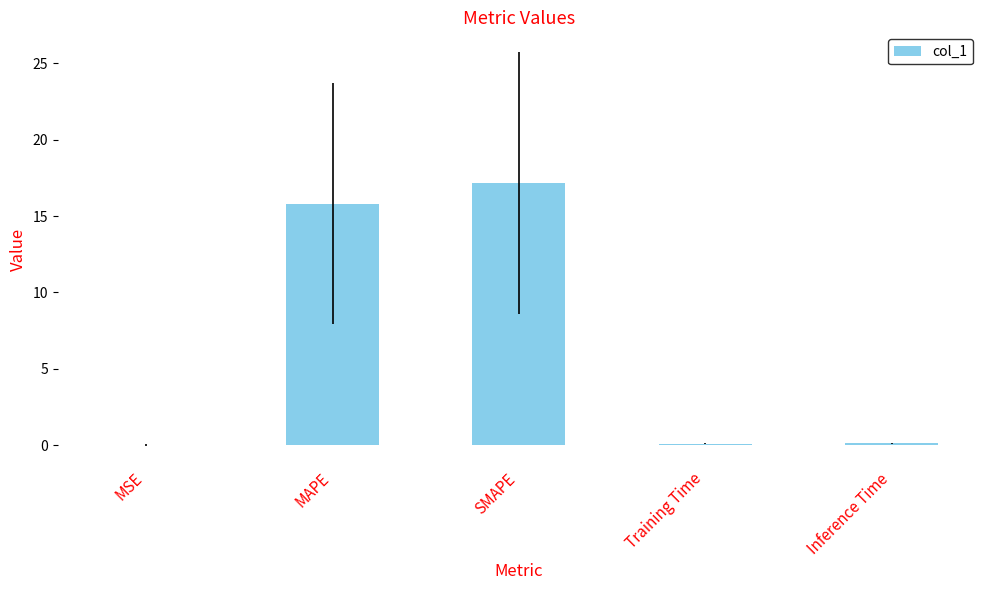

What is the maximum value shown in the chart?

17.2